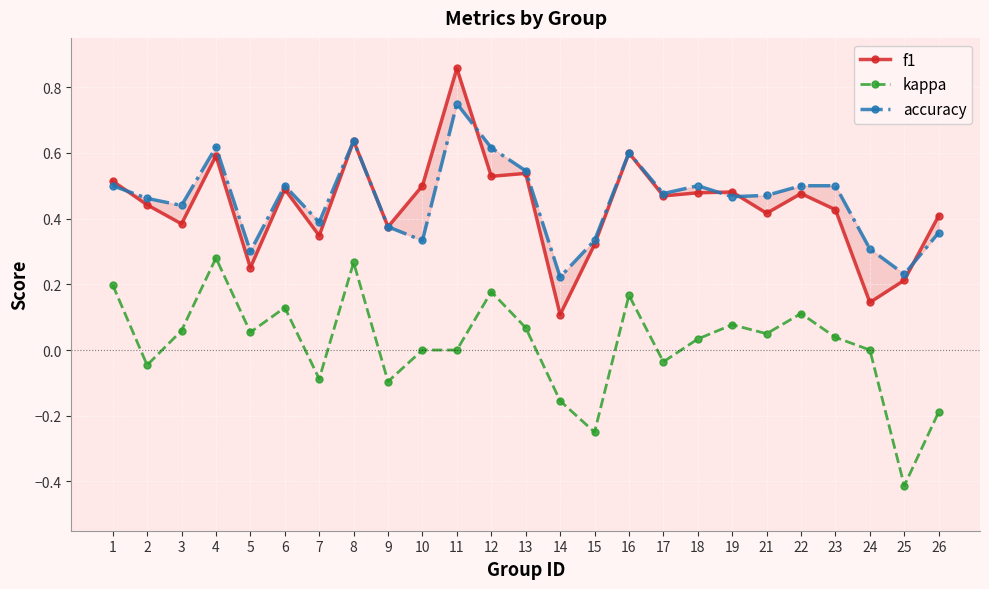

What is the minimum value for accuracy?

0.2